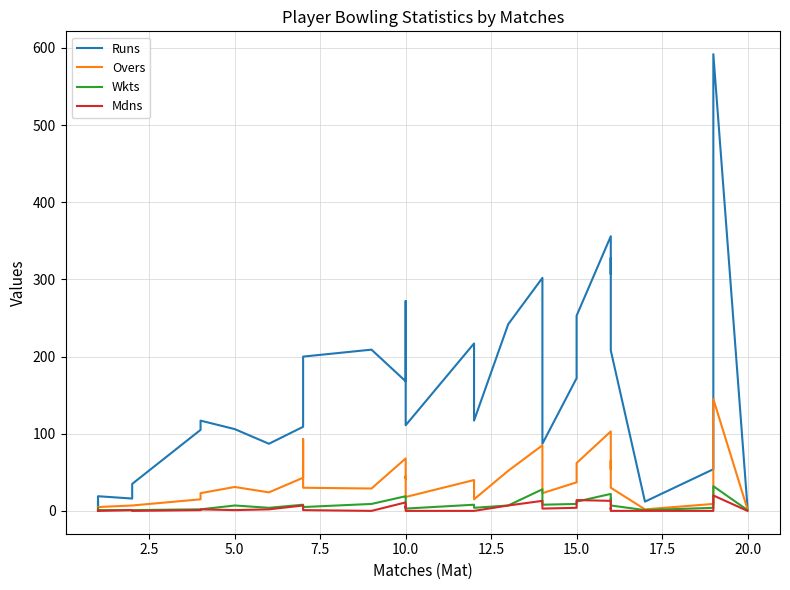

Is the value of Mdns at 10.0 greater than the value of Overs at 21?

No